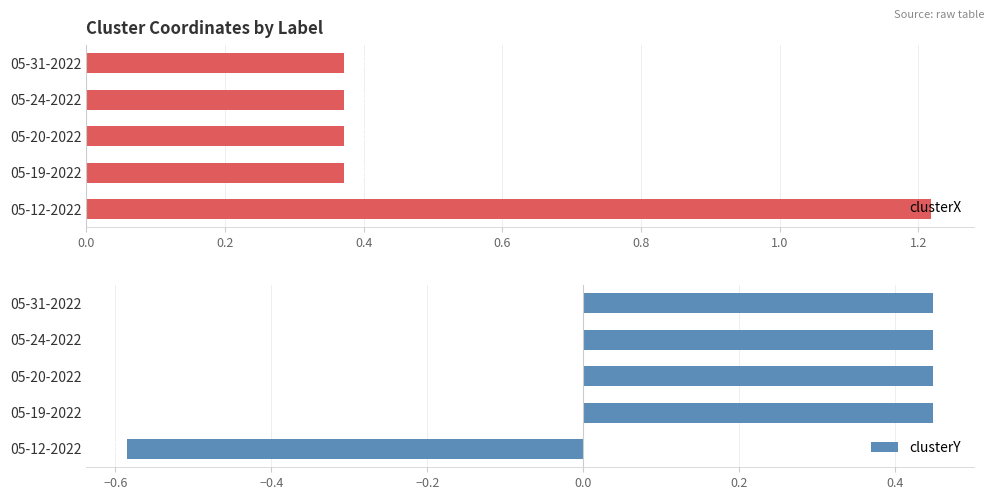

How many groups of bars are there?

5